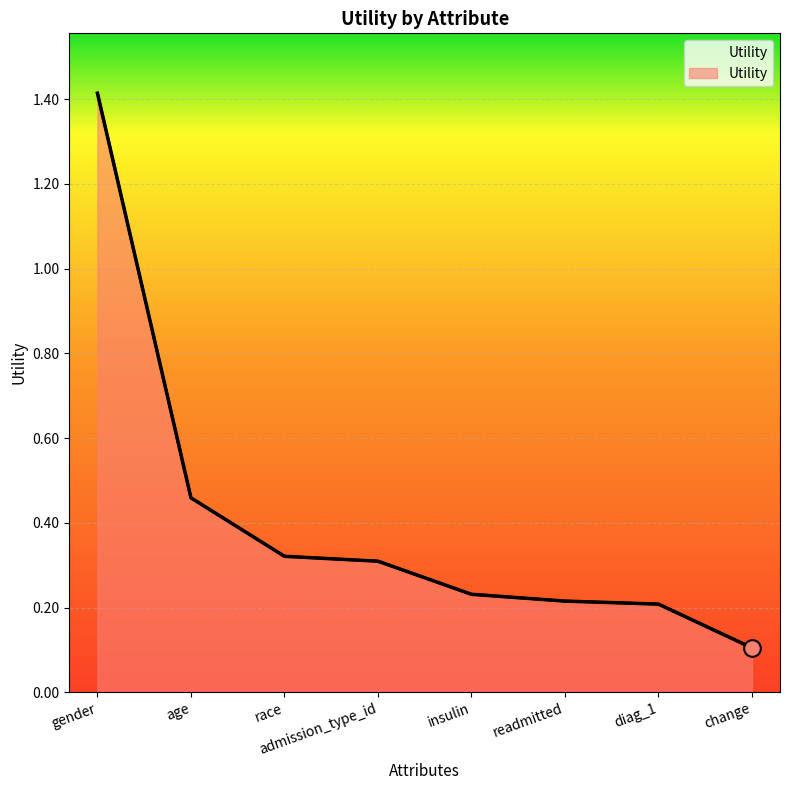

What is the approximate value at admission_type_id?

0.3